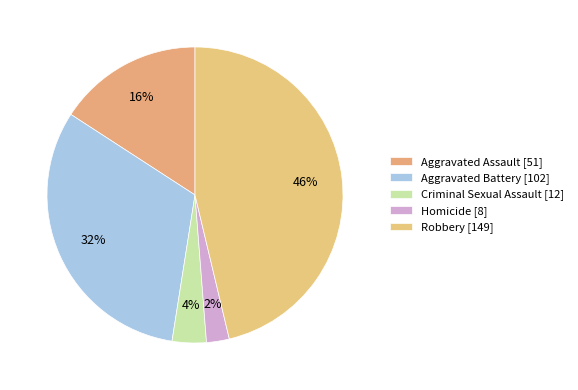

To the nearest percent, what is the average slice percentage?

20%